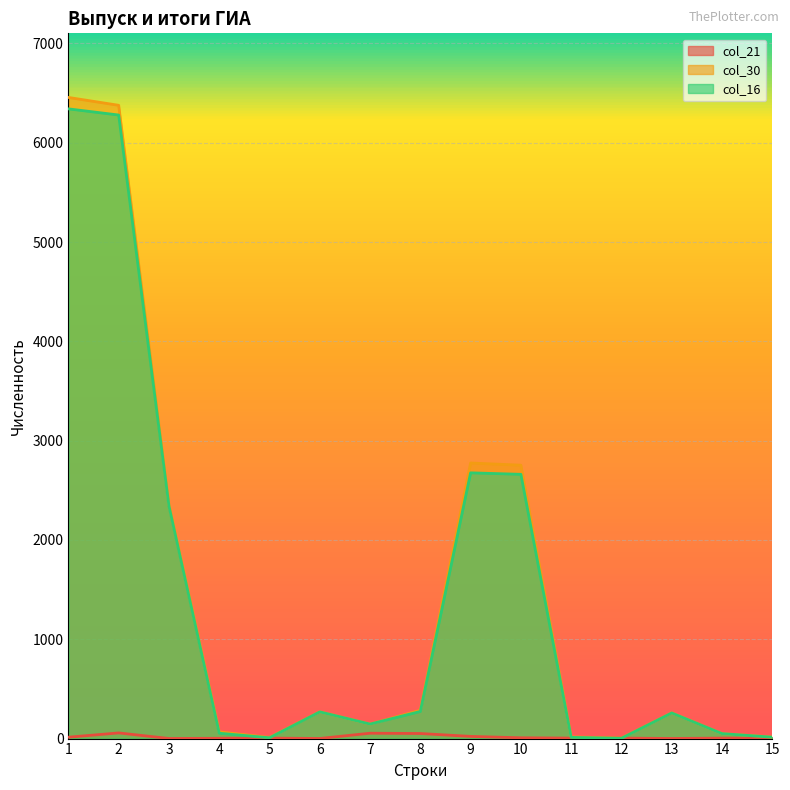

At which category does the chart reach its peak across all series?

1